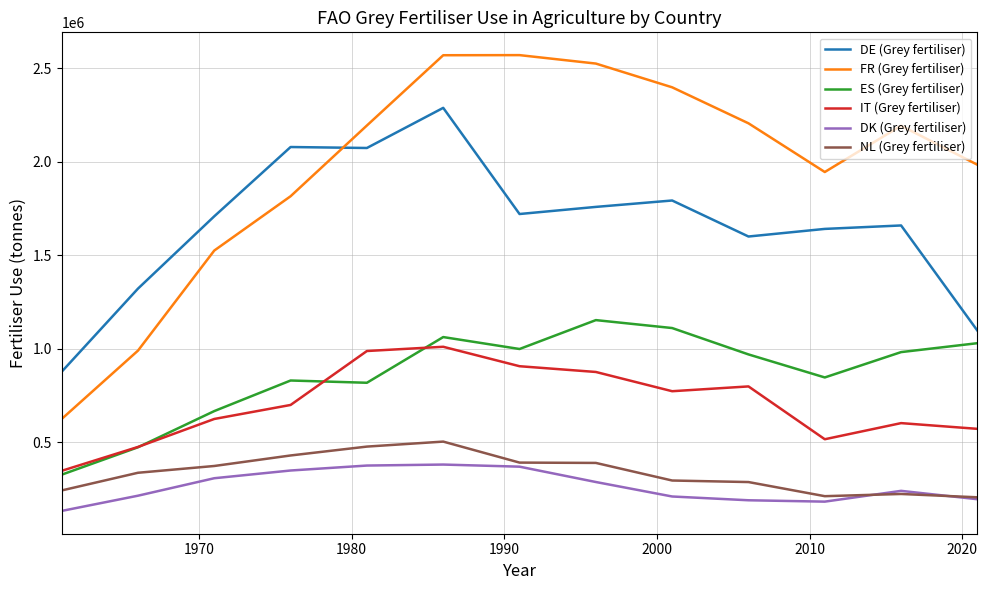

What is the sum of all ES (Grey fertiliser) values?

11269915